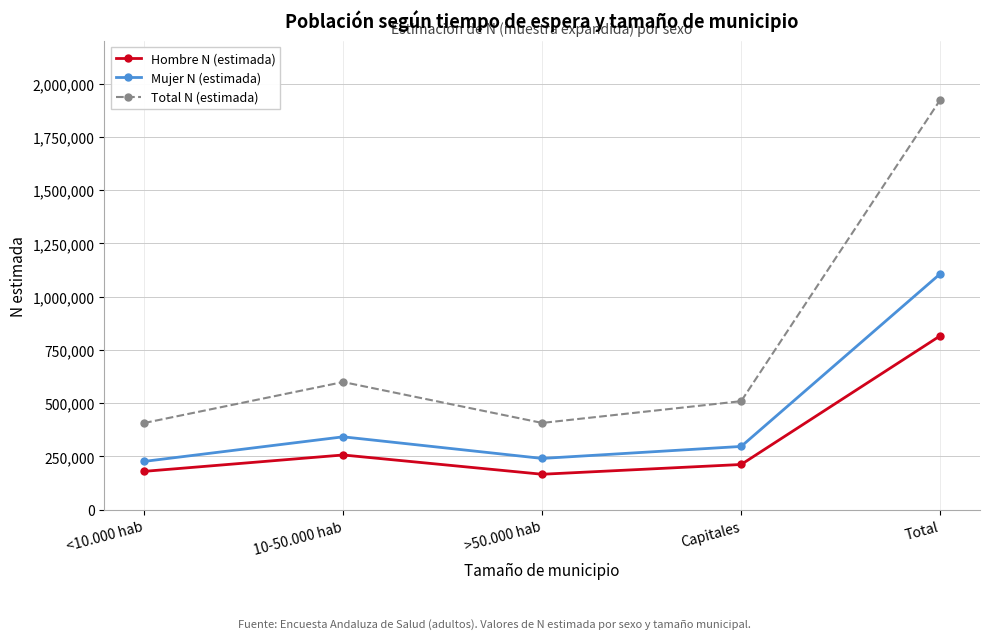

What is the difference between the highest and lowest values at <10.000 hab?

226840